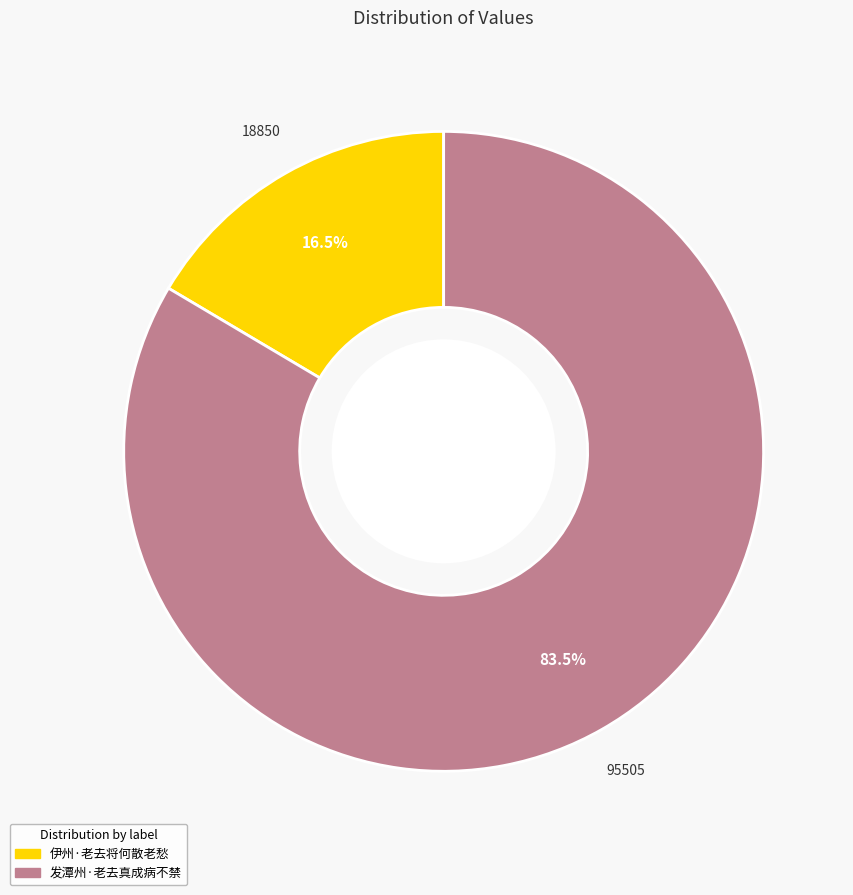

Between 发潭州·老去真成病不禁 and 伊州·老去将何散老愁, which is larger?

发潭州·老去真成病不禁